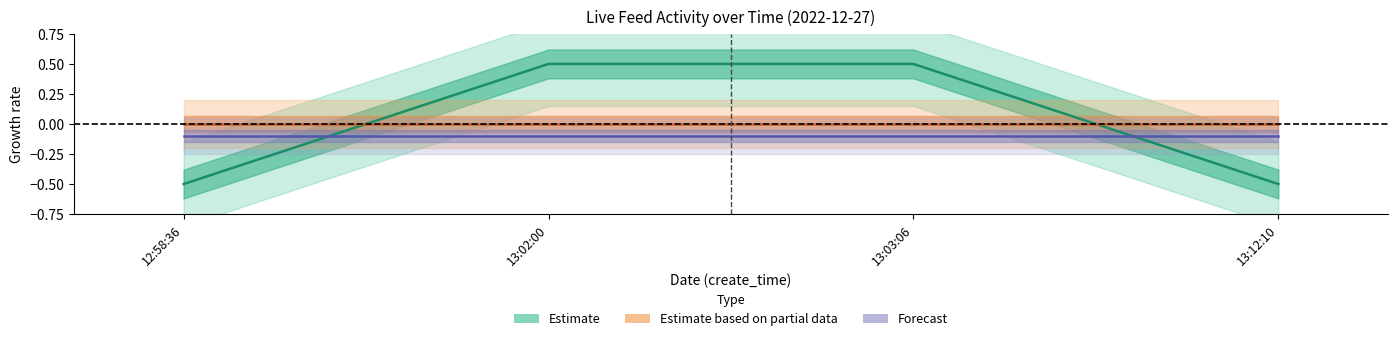

Between 12:58:36 and 13:12:10, which is larger?

12:58:36